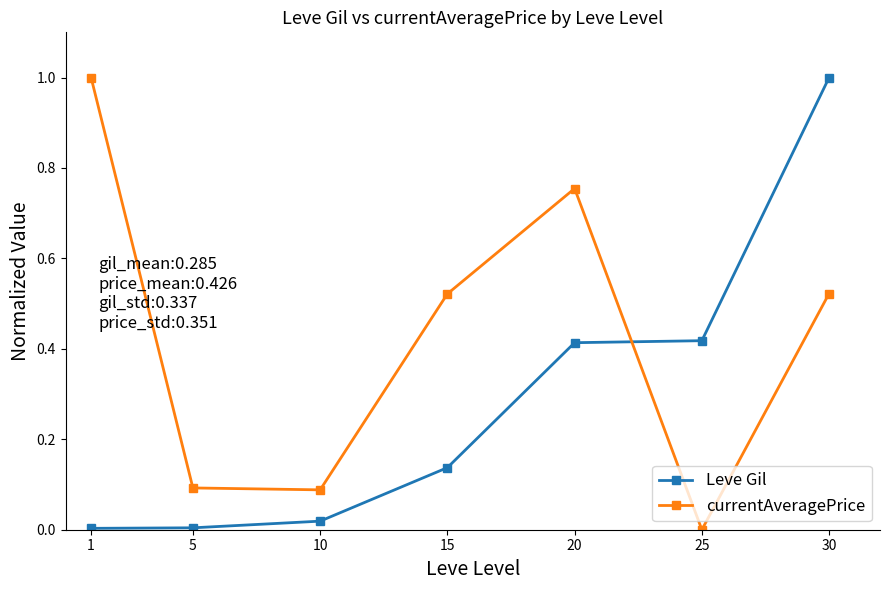

How many interior local peaks does the currentAveragePrice series have?

1